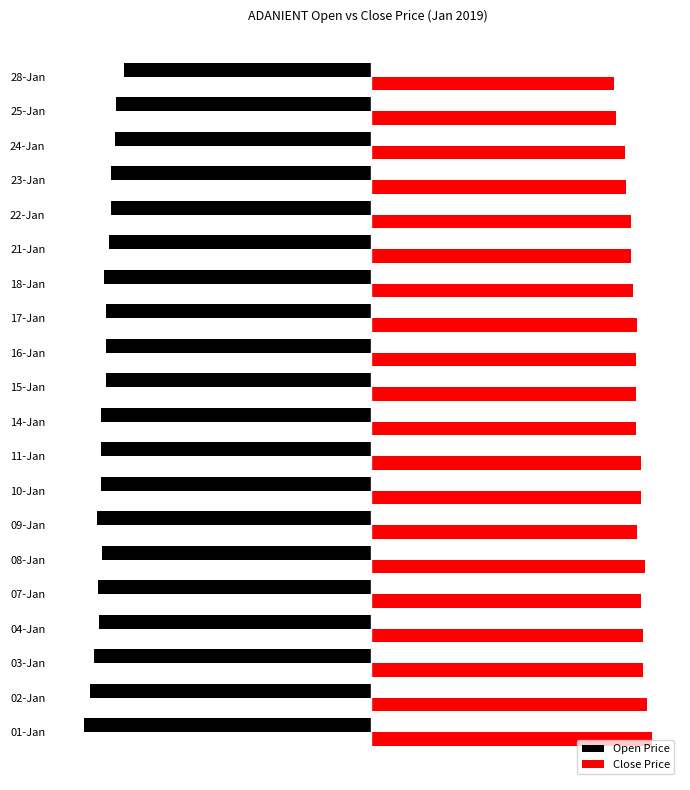

What are all the series names shown in the legend?

Open Price, Close Price